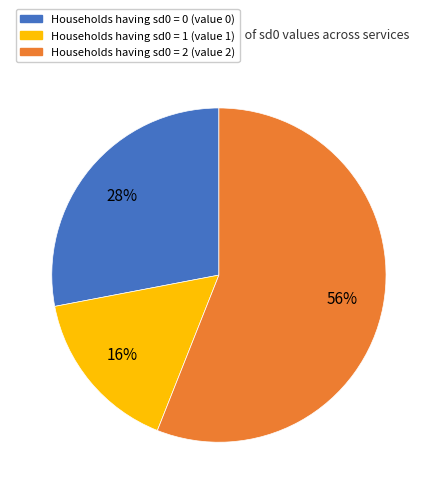

Is there any slice that represents more than half of the pie?

Yes